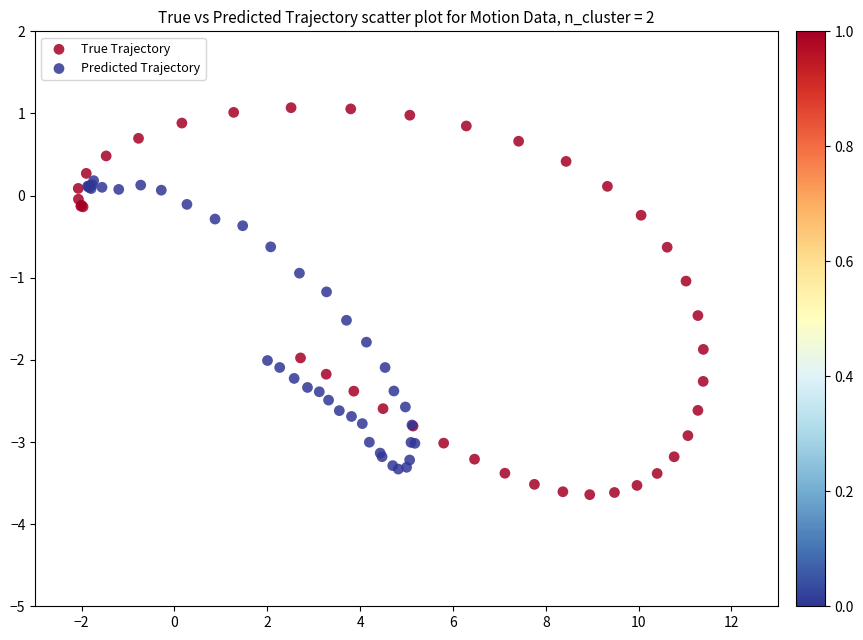

Which series has the widest spread of Y values?

True Trajectory